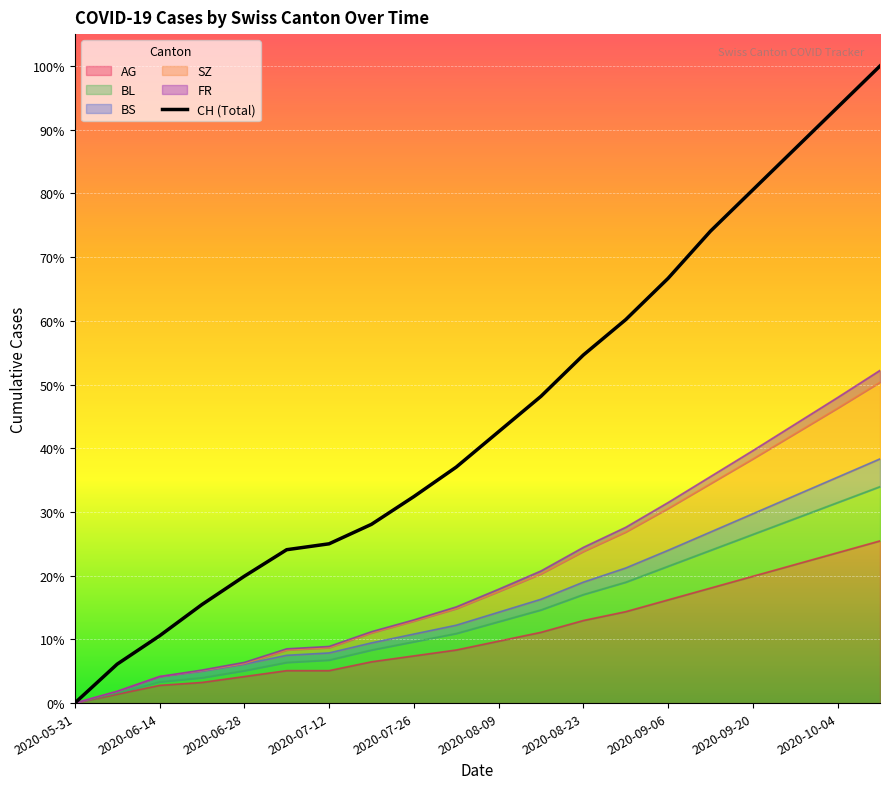

Is the value of FR at 2020-06-14 greater than the value of CH at 2020-06-21?

No